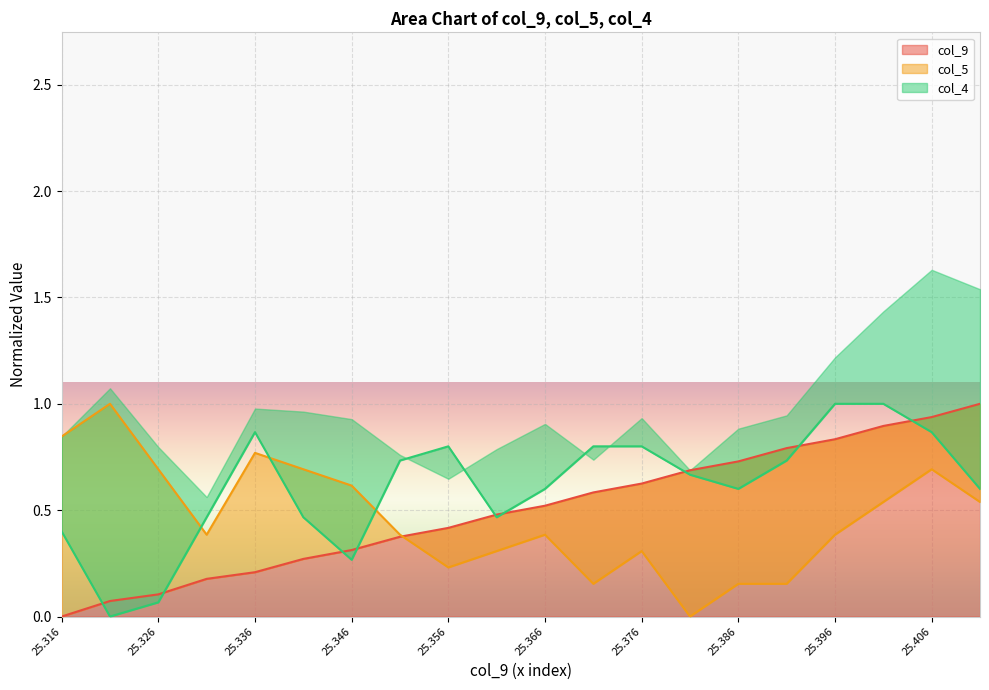

The value of col_4 at 25.382 is 1.2. True or false?

False